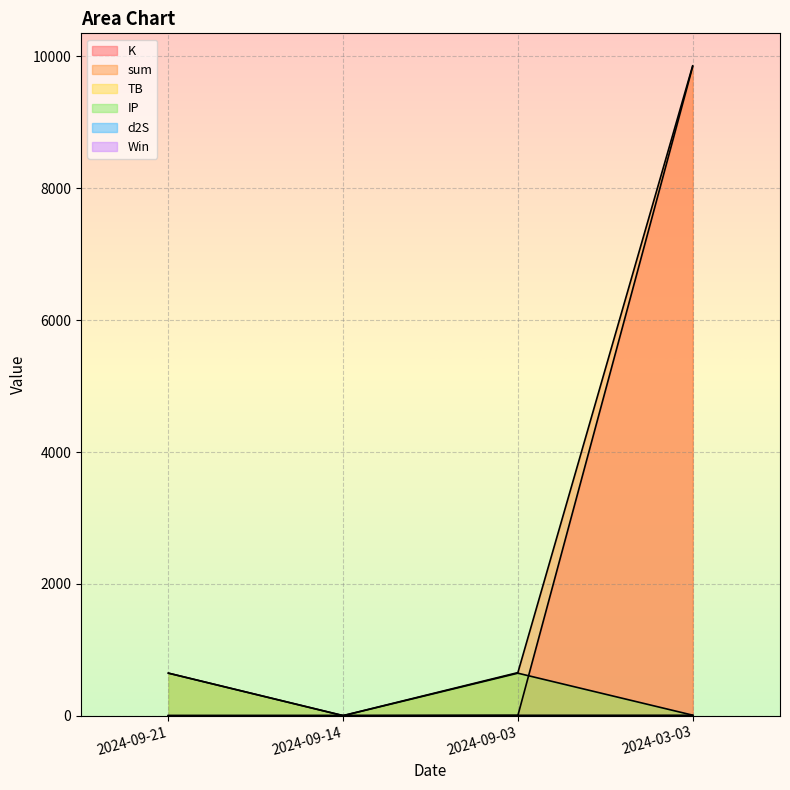

How many lines are shown in the chart?

6